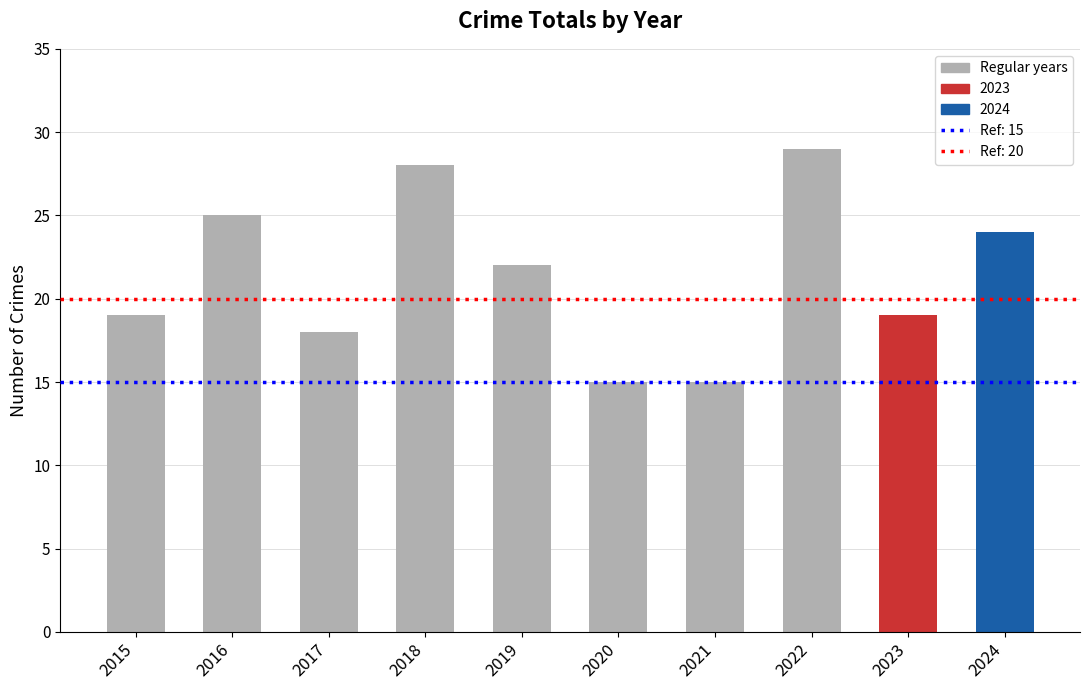

What is the ratio of the value at 2017 to the value at 2020?

1.2